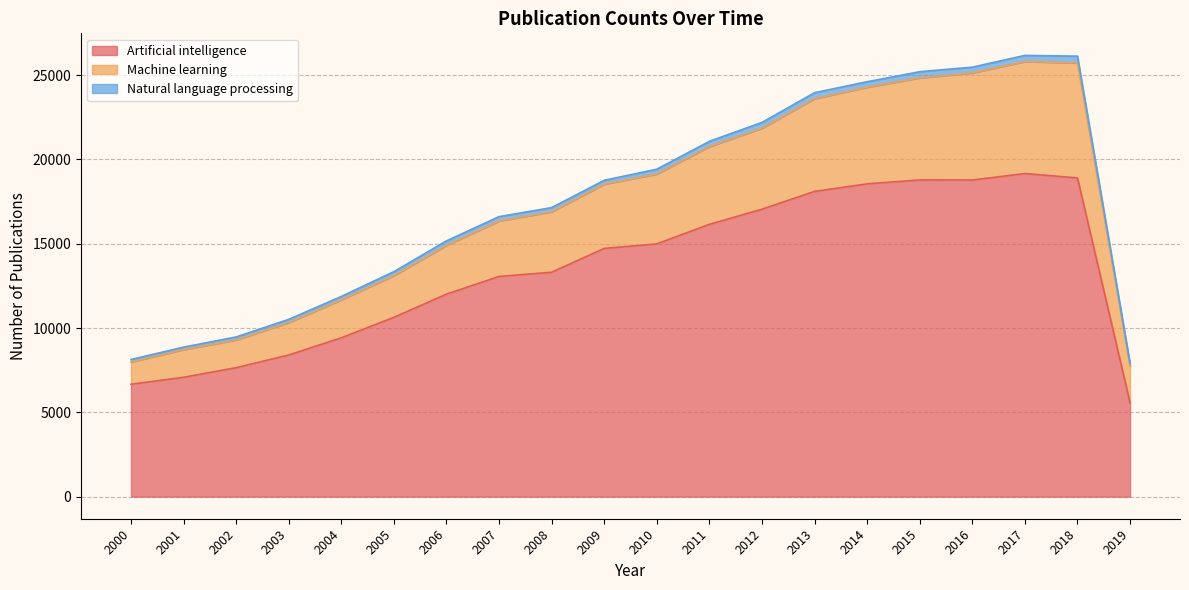

True or false: Artificial intelligence has a value of 10152 at 2001.

False